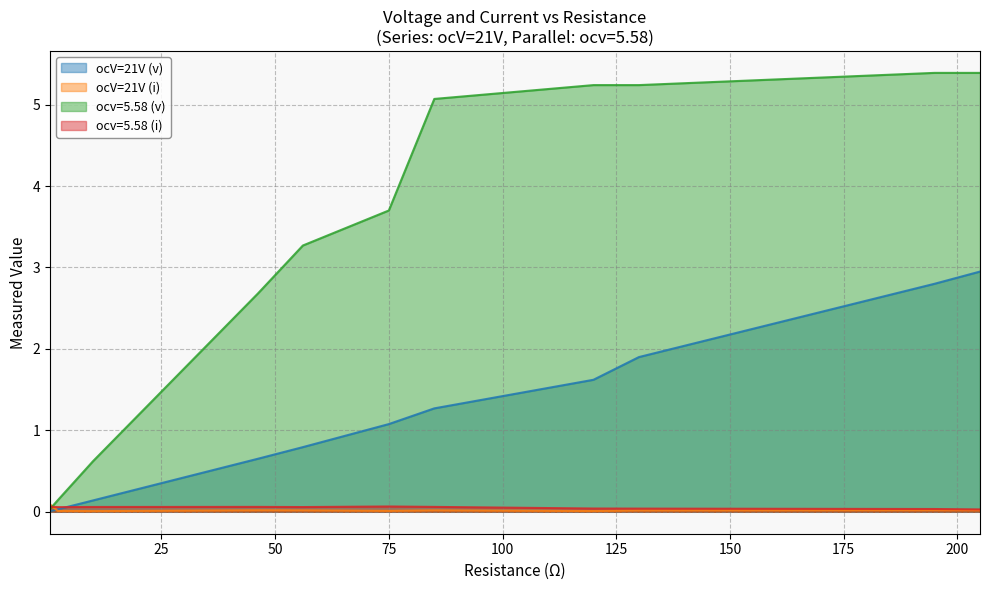

How many lines are shown in the chart?

4